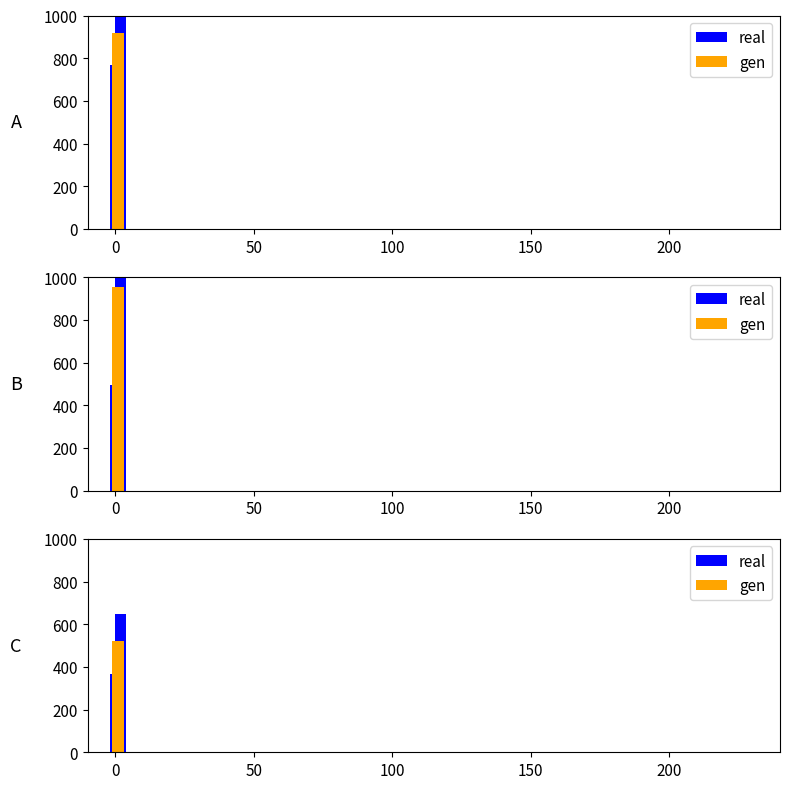

What is the value of the 2nd bar from the left?

649.6